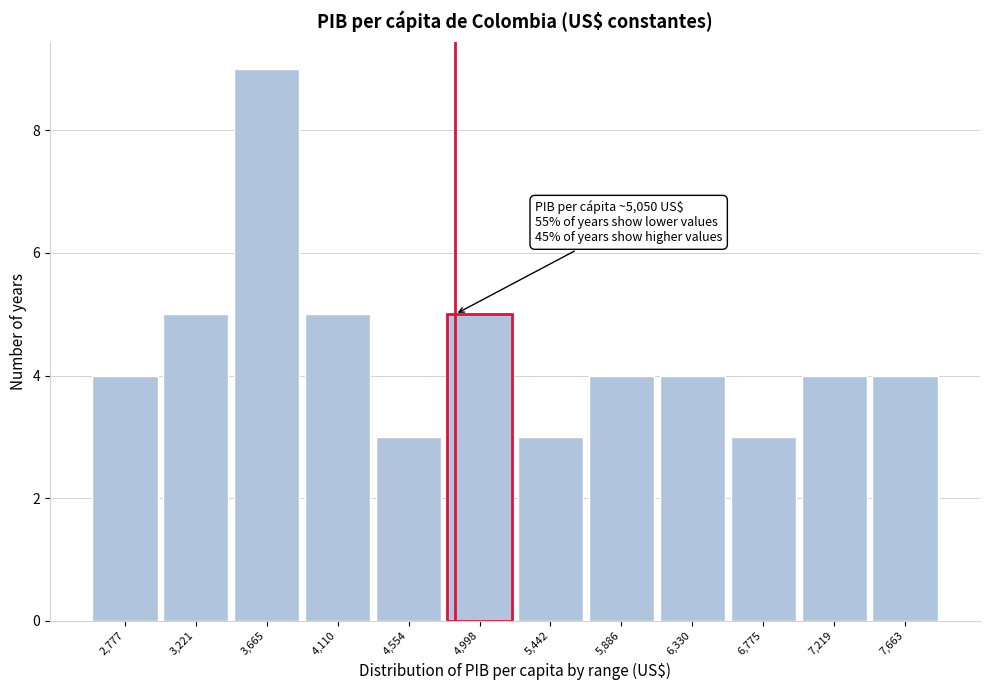

Reading left to right, list all the values displayed in this chart.

4	5	9	5	3	5	3	4	4	3	4	4